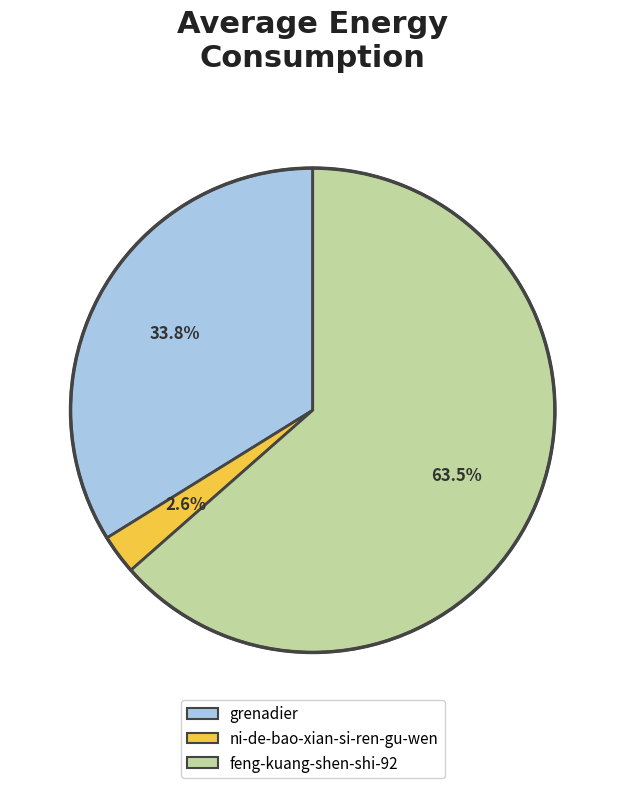

Which slice represents more than half of the pie?

feng-kuang-shen-shi-92